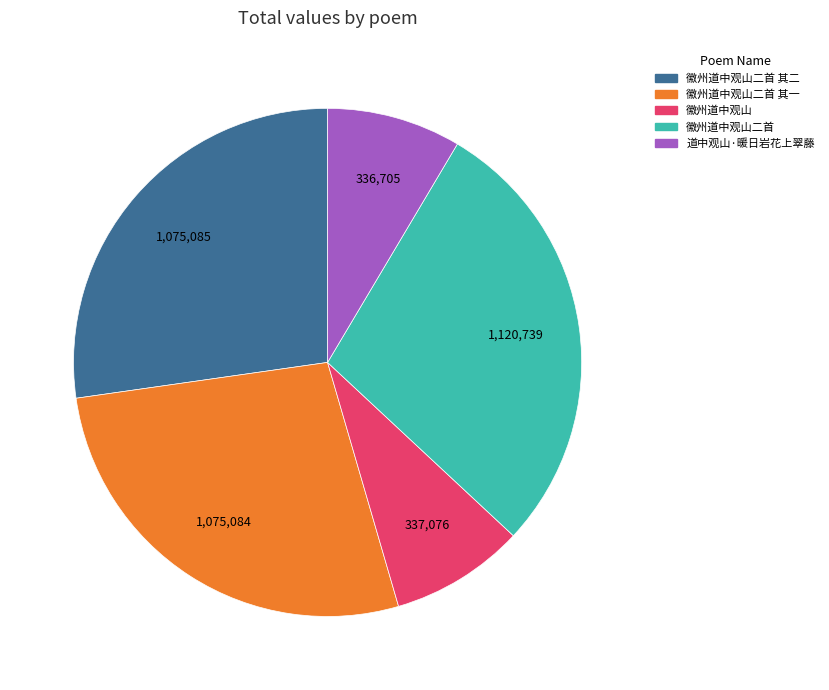

Is there a majority slice in this chart?

No